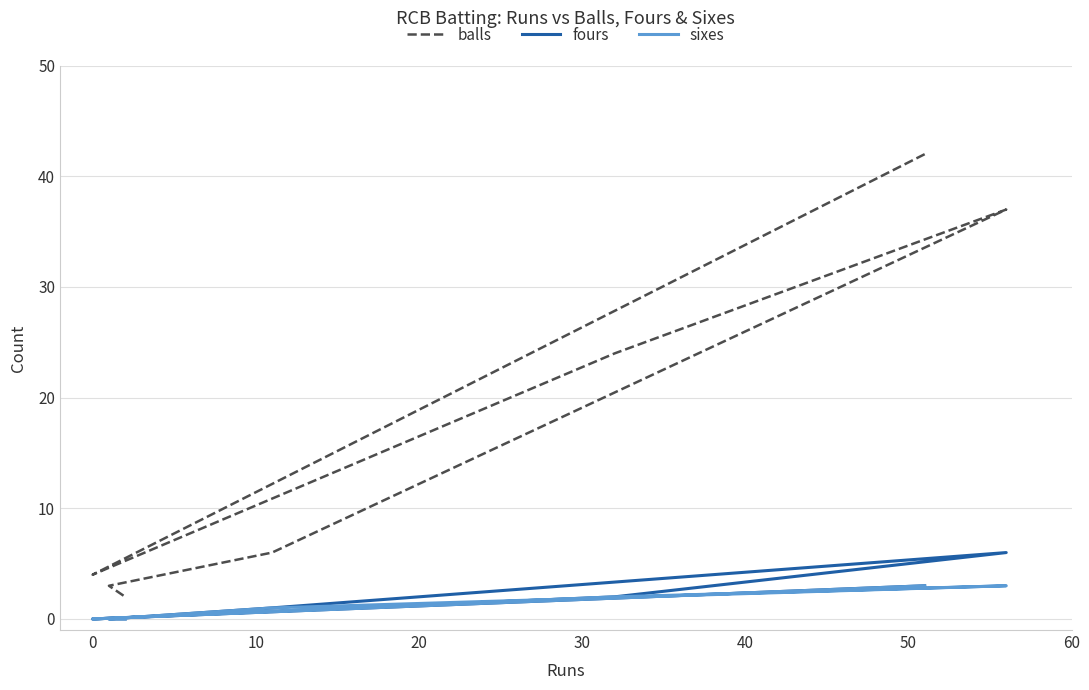

True or false: fours and sixes cross at least once.

False